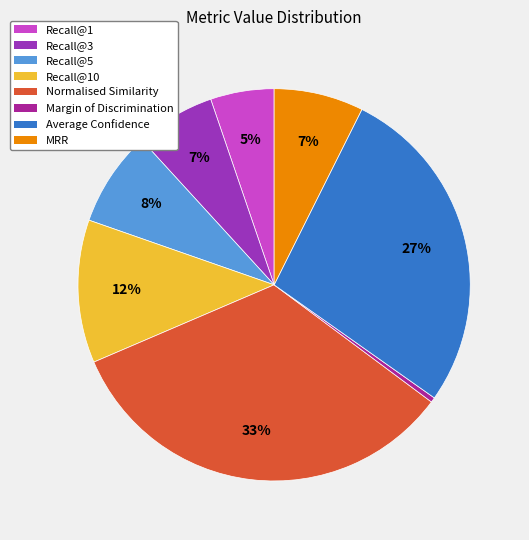

Which slice is the largest?

Normalised Similarity